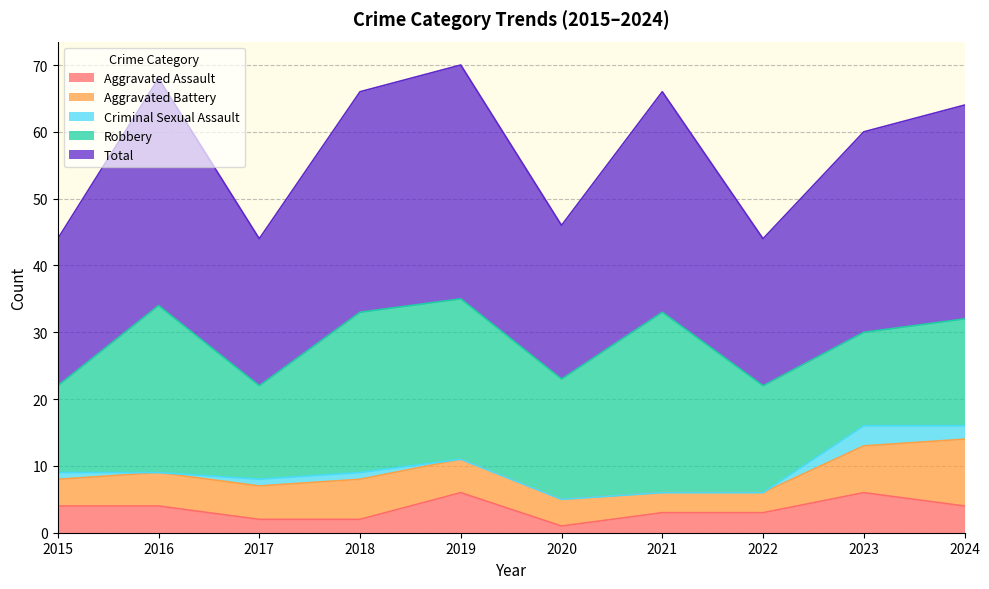

Where is Aggravated Assault nearest to the value 3?

2021